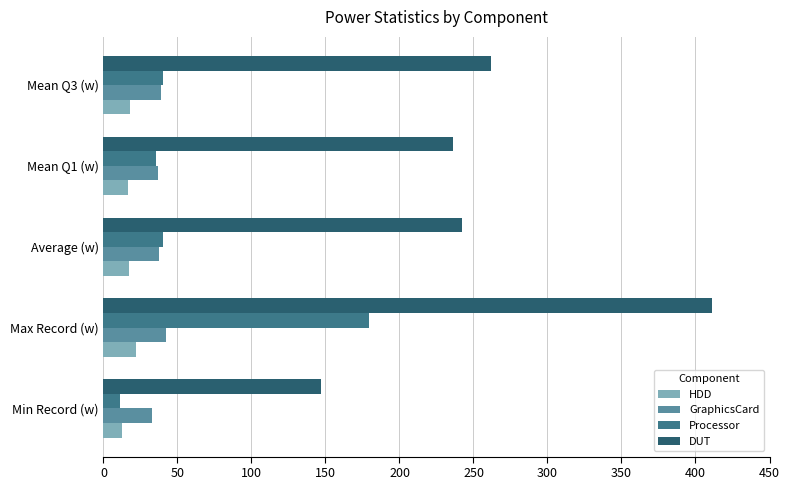

What is the maximum value shown in the chart?

411.5